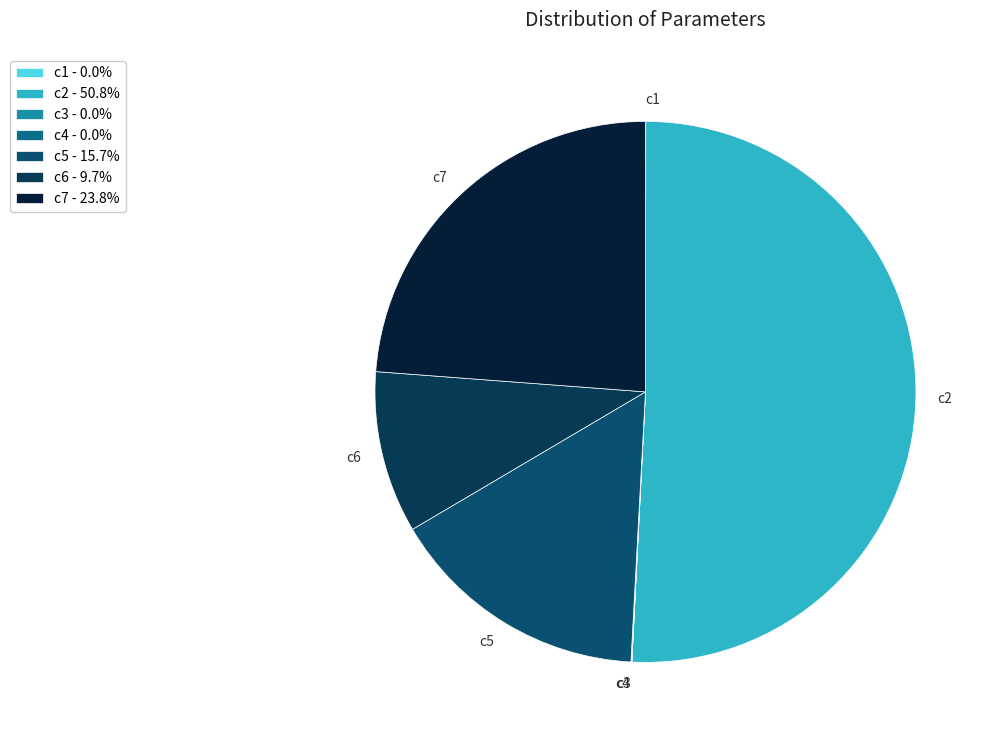

The c5 slice represents 10% of the pie. True or false?

False